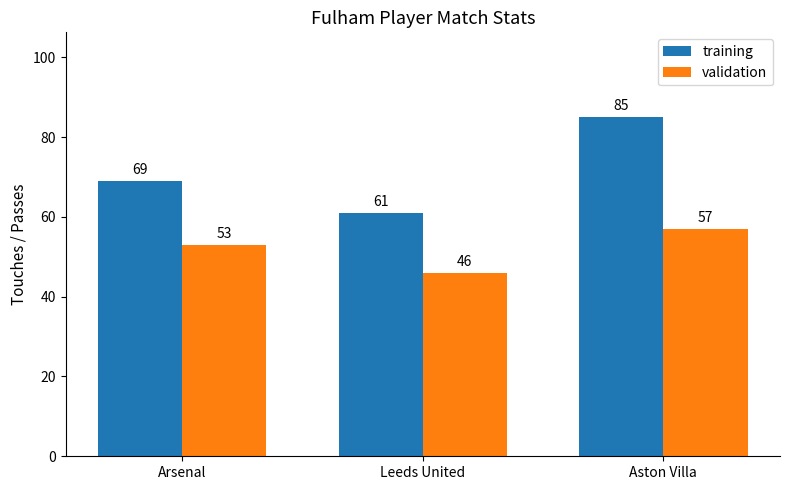

What is the value of the validation bar at the 3rd from the left?

57